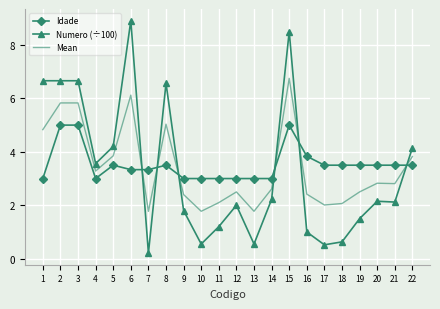

List the series in order of their peak value, lowest first.

Idade, Mean, Numero (÷100)